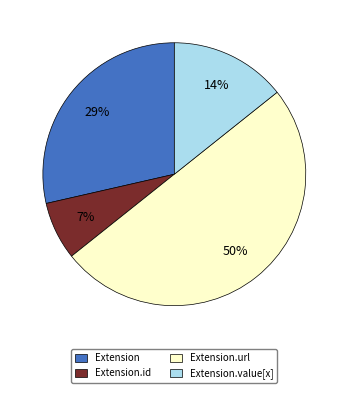

Does Extension represent more than half of the total?

No